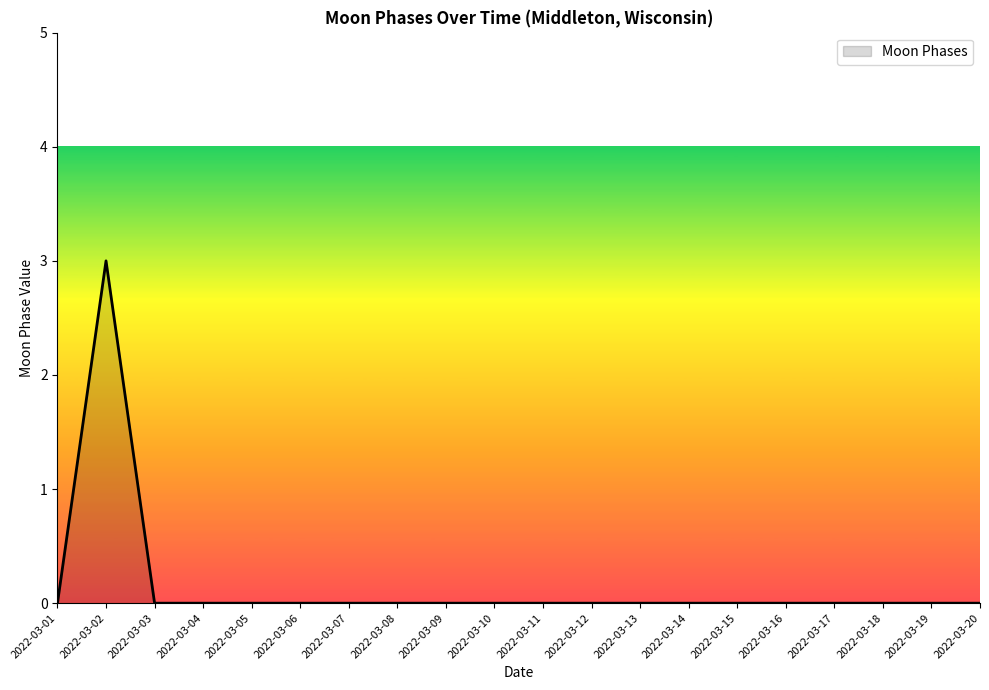

The value at 2022-03-12 is -1. True or false?

False